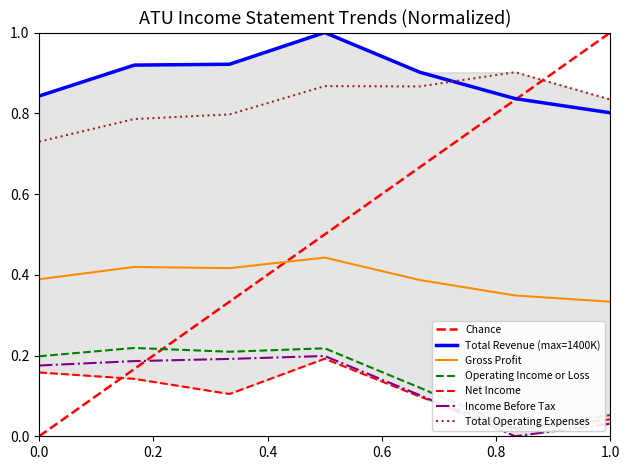

How many lines are shown in the chart?

6